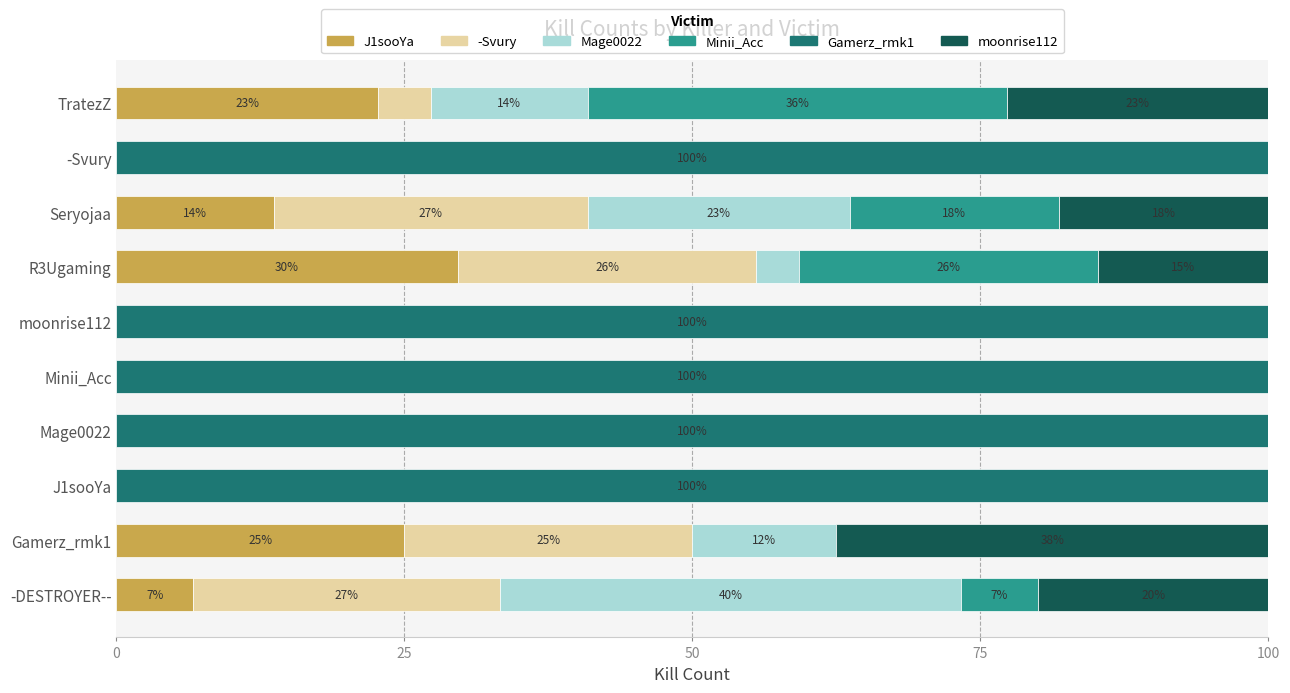

What is the total value across all series at Mage0022?

100.0